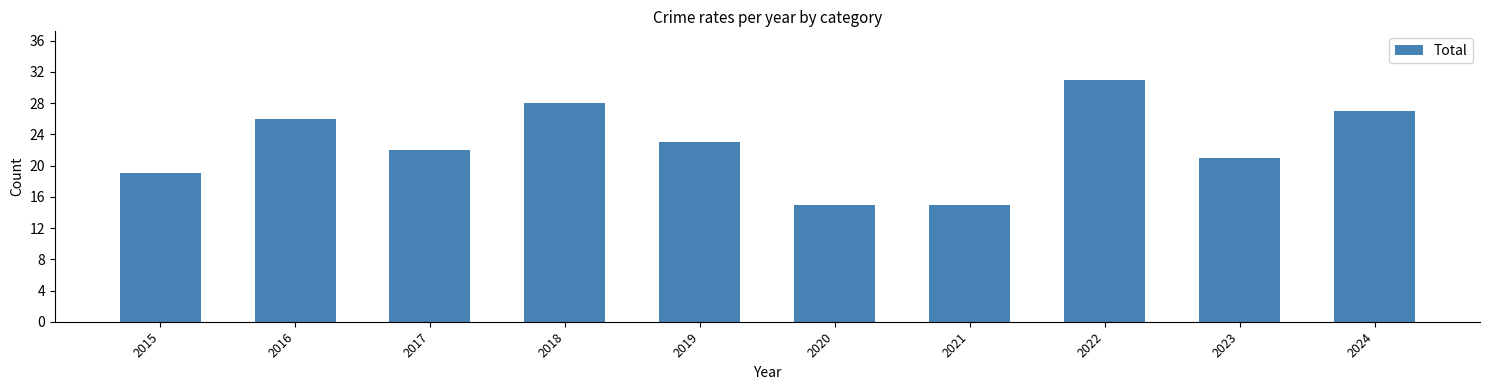

What is the change in value from 2021 to 2024?

+12